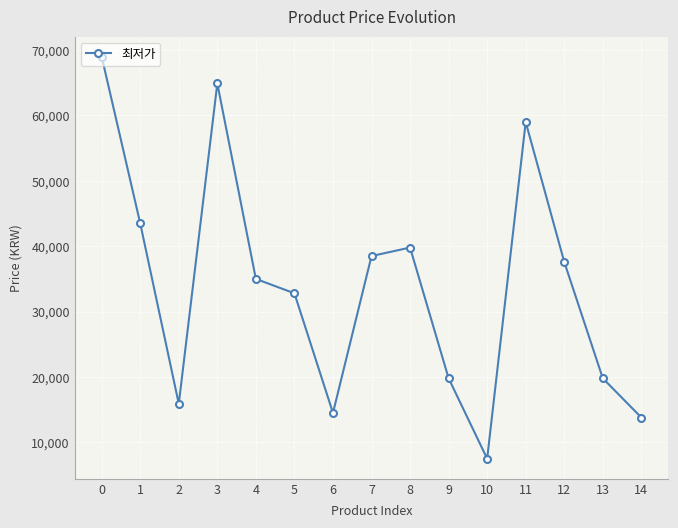

How many values are below 35000?

7